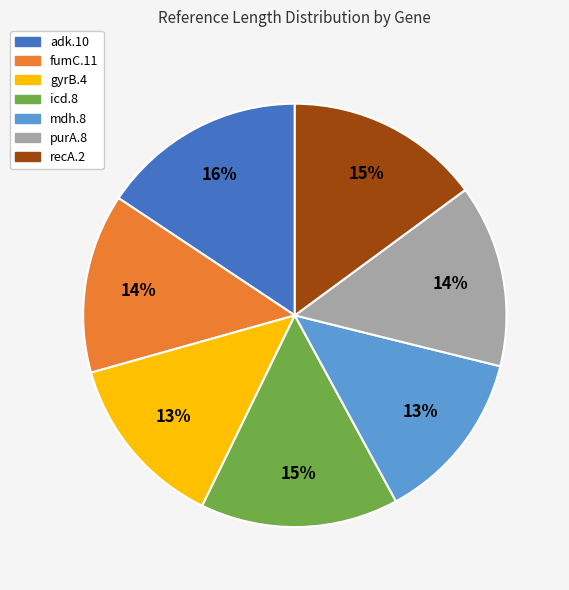

To the nearest percent, what portion does adk.10 represent?

16%